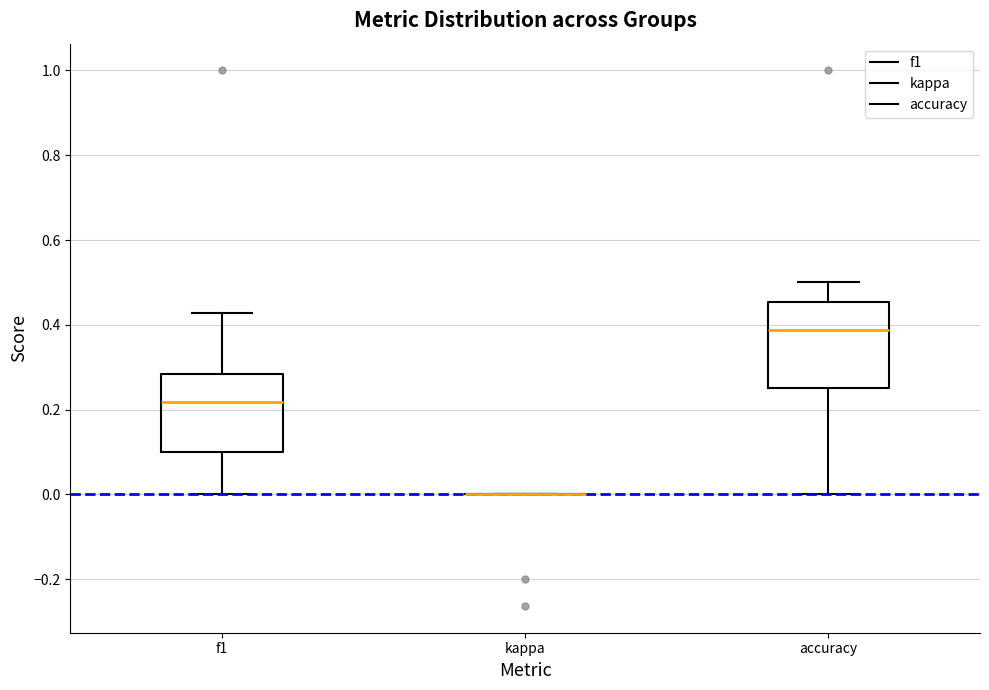

Which box is the tallest, from its lower edge to its upper edge?

accuracy